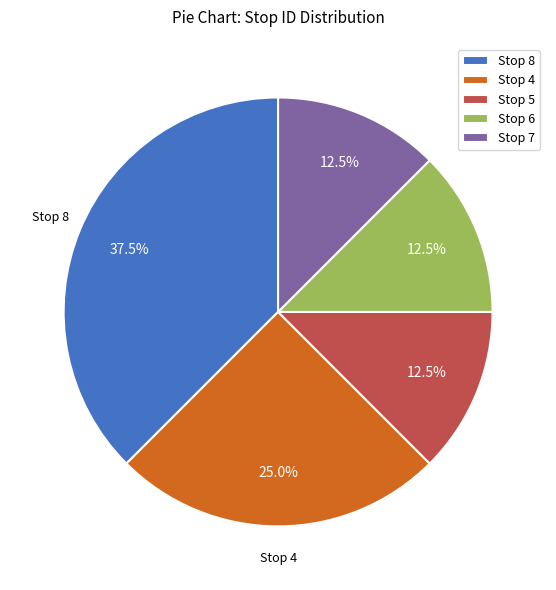

Does Stop 6 represent more than half of the total?

No